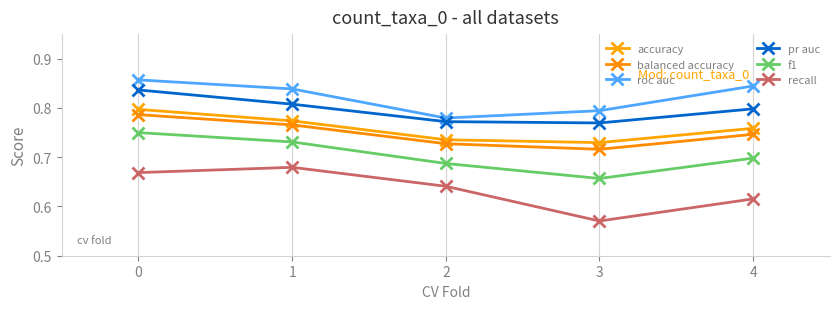

What are all the series names shown in the legend?

accuracy, balanced accuracy, roc auc, pr auc, f1, recall